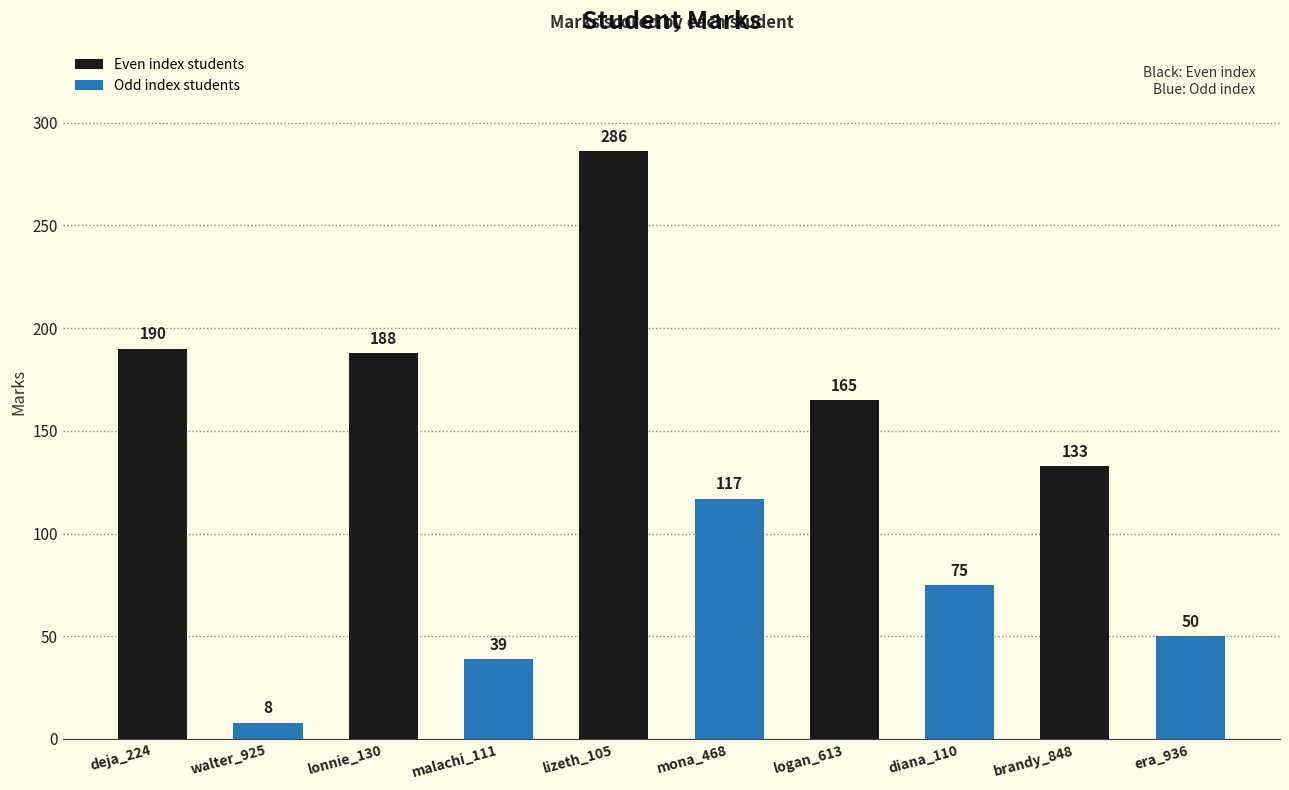

What is the smallest value displayed?

8